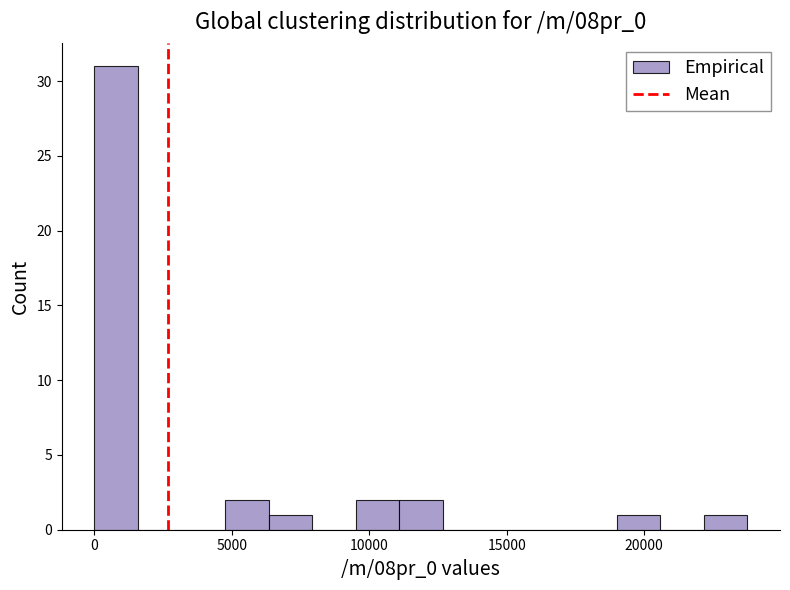

Read against the x-axis, roughly where is the centre of the tallest bar?

1000